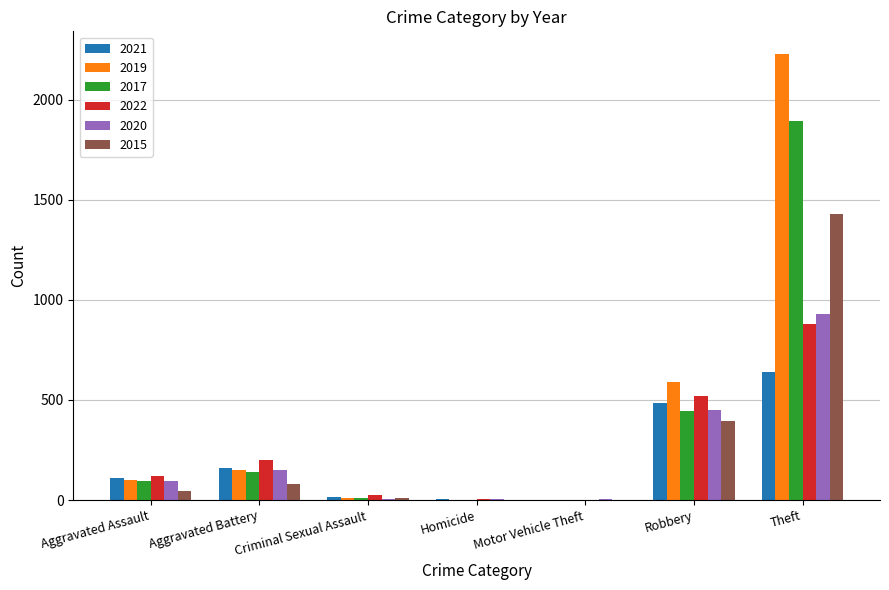

The 2017 series shows 95 at Aggravated Assault. True or false?

True